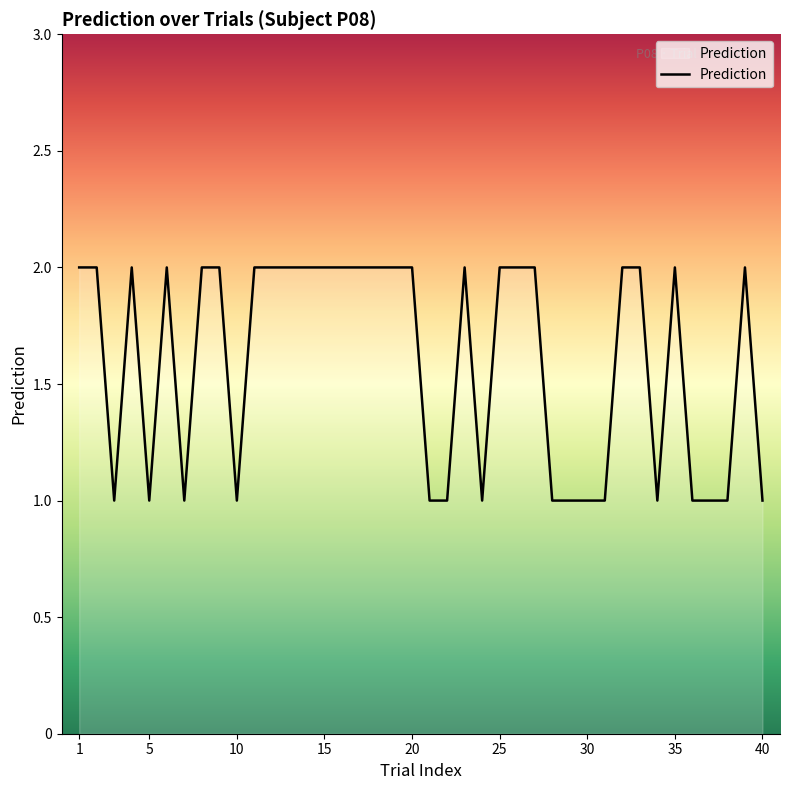

True or false: the data has more than 2 interior local peaks.

True